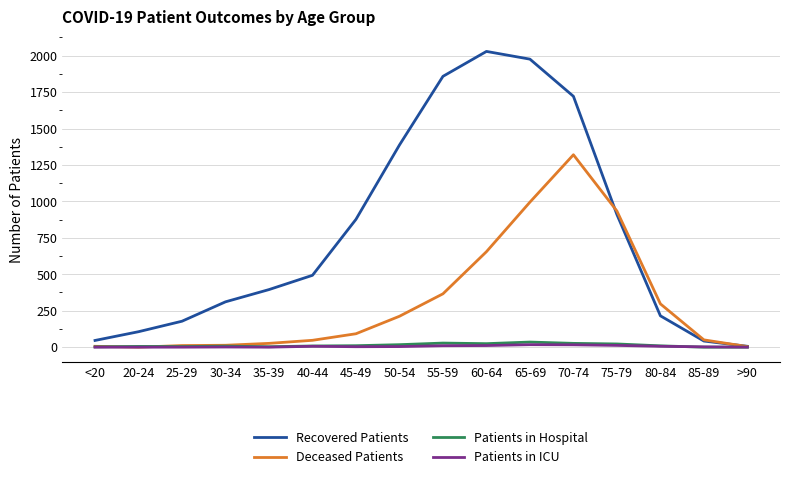

Is the value of Patients in Hospital at 80-84 greater than the value of Deceased Patients at 60-64?

No